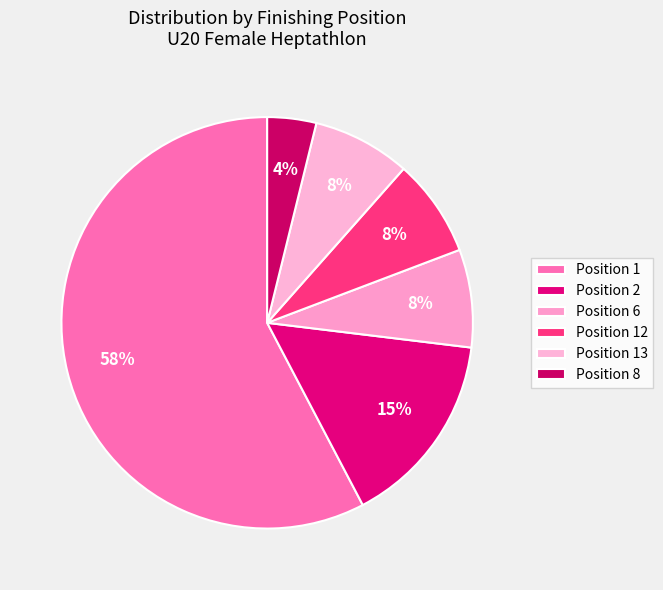

How many segments does this pie chart have?

6